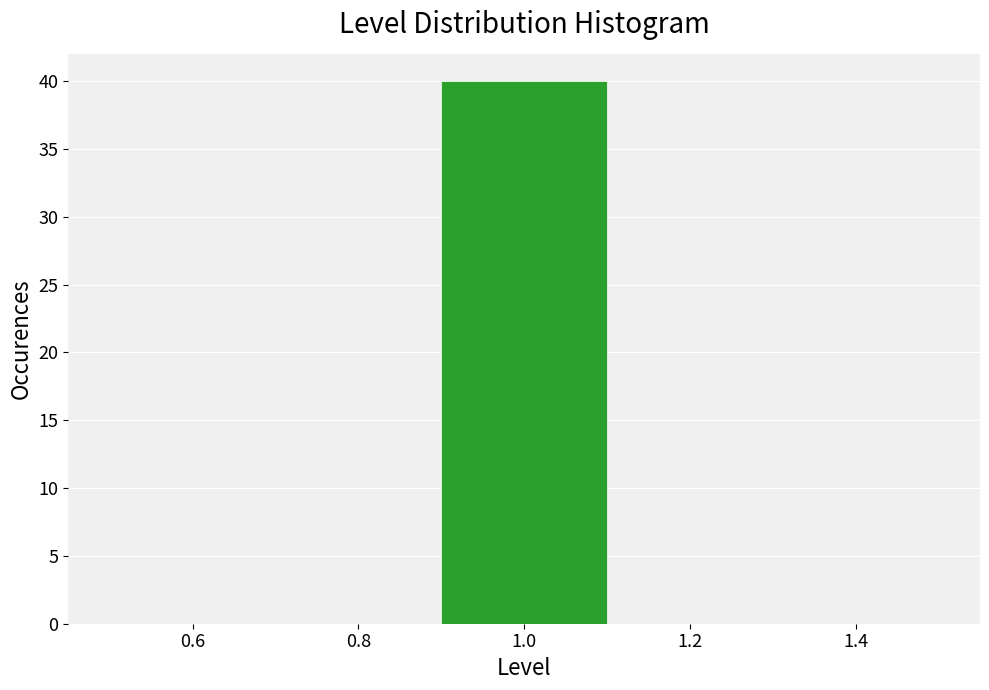

Reading left to right, list every bar in this chart as the range it spans on the x-axis followed by its height. The values are not printed on the chart, so give them approximately, as read against the axis.

0.5 to 0.7: 0
0.7 to 0.9: 0
0.9 to 1.1: 40
1.1 to 1.3: 0
1.3 to 1.5: 0